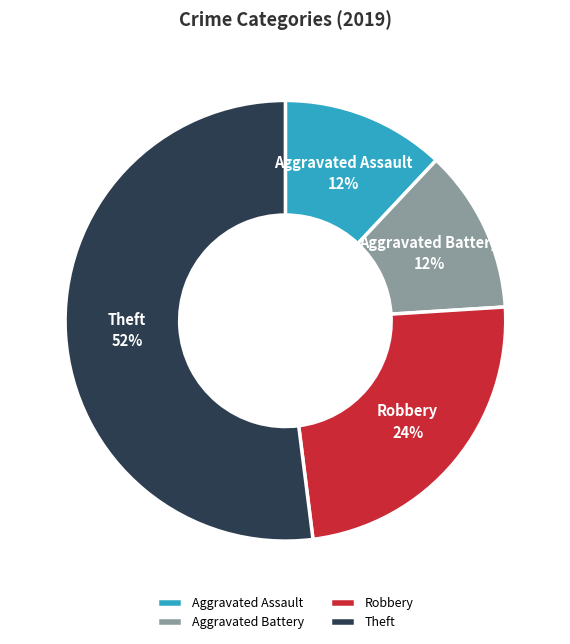

To the nearest percent, what is the difference between the Aggravated Battery and Robbery slice percentages?

12%